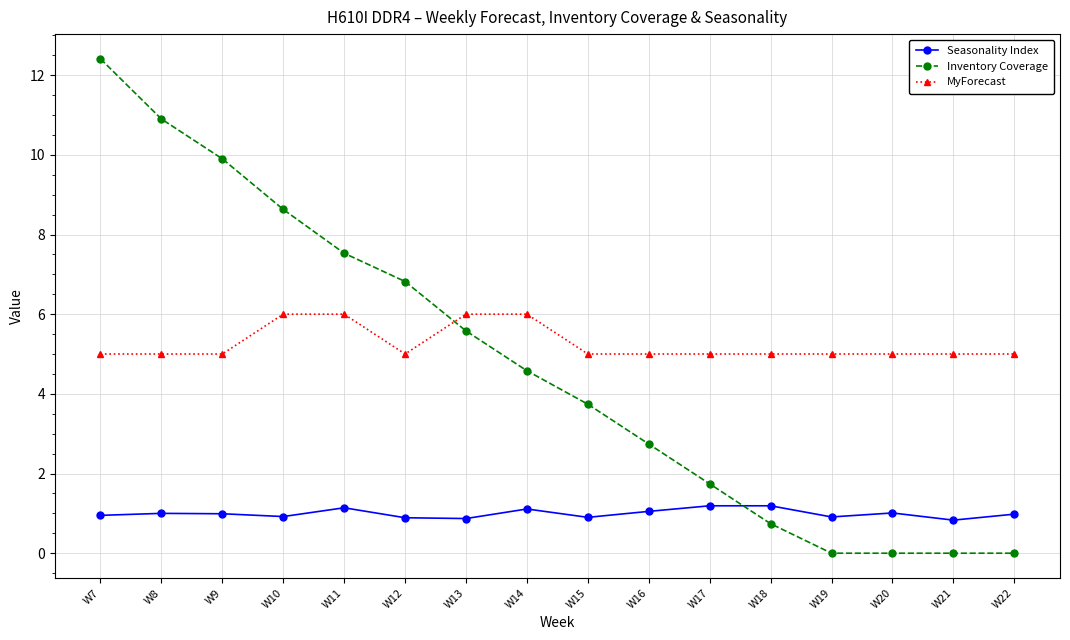

True or false: MyForecast and Seasonality Index intersect in this chart.

False